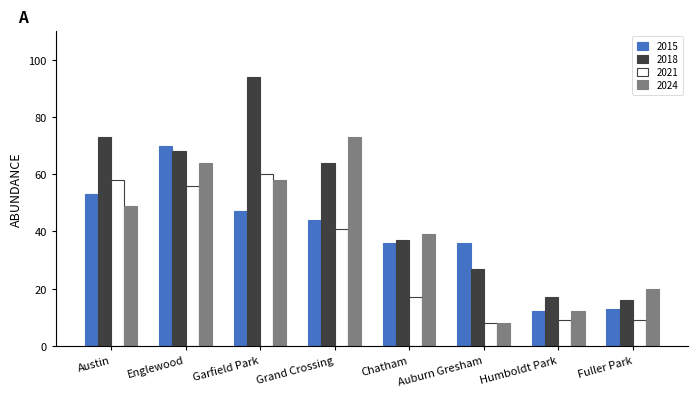

Which label corresponds to the smallest value in the chart?

Auburn Gresham